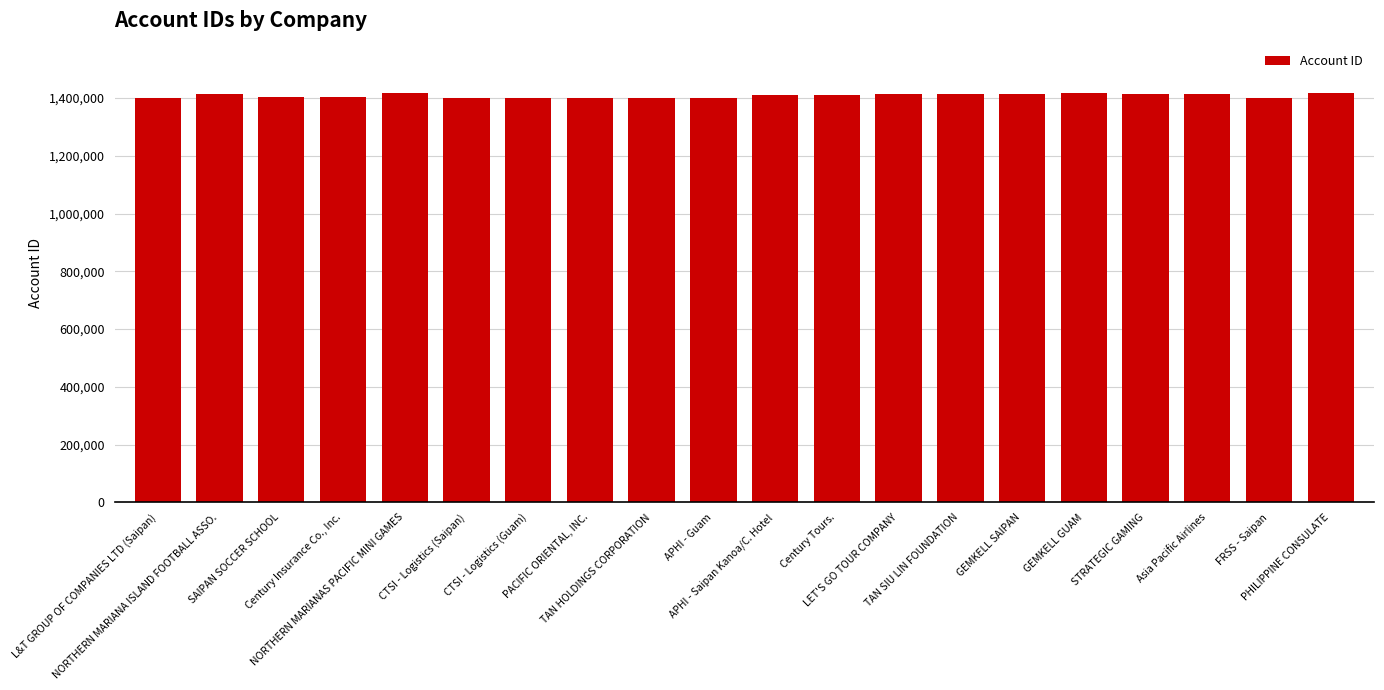

How many values are below 1409390?

10